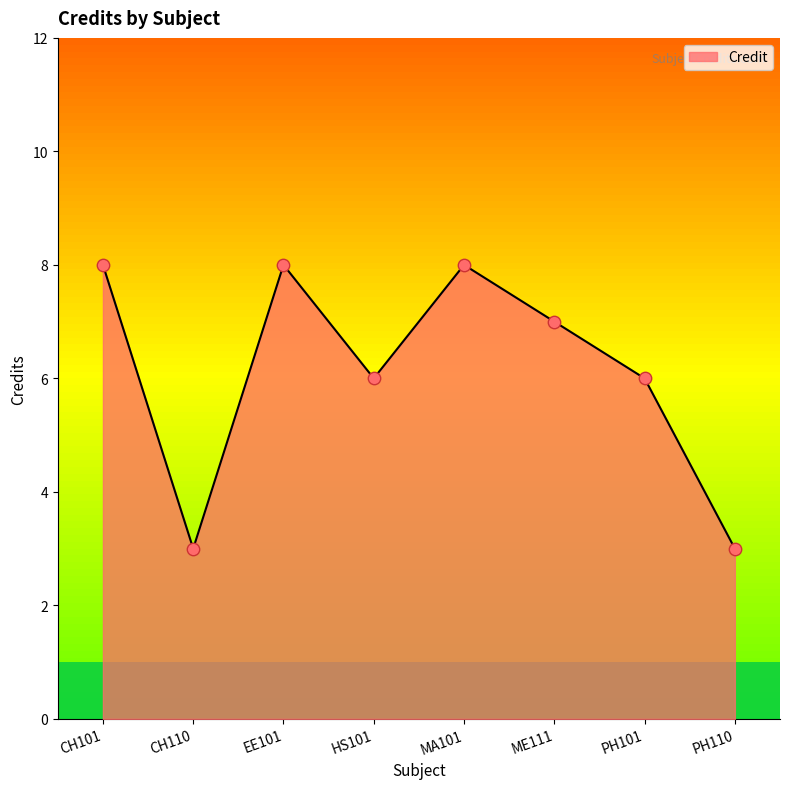

Between CH101 and PH110, which is larger?

CH101